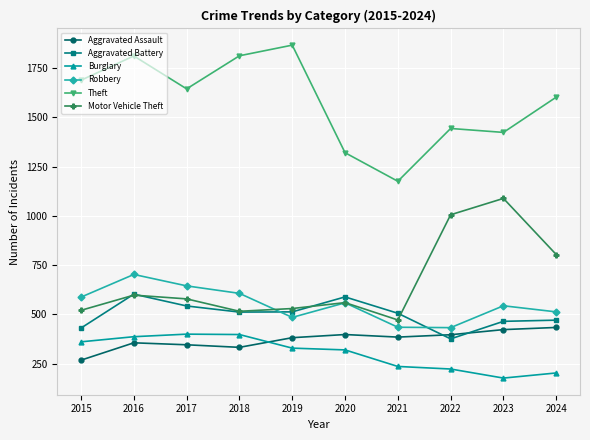

What is the approximate value of Aggravated Assault at 2016, to the nearest 5?

355